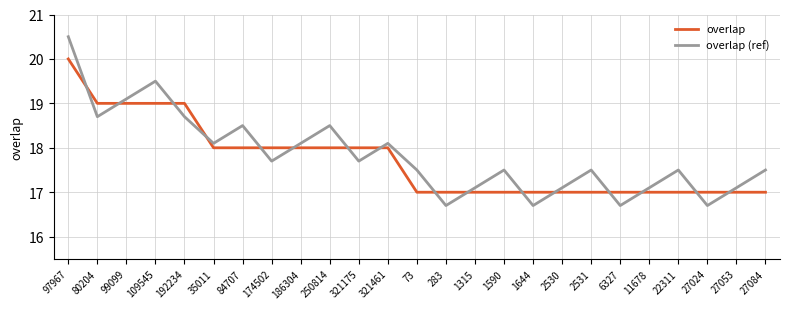

Which series has the widest spread of values?

overlap (ref)